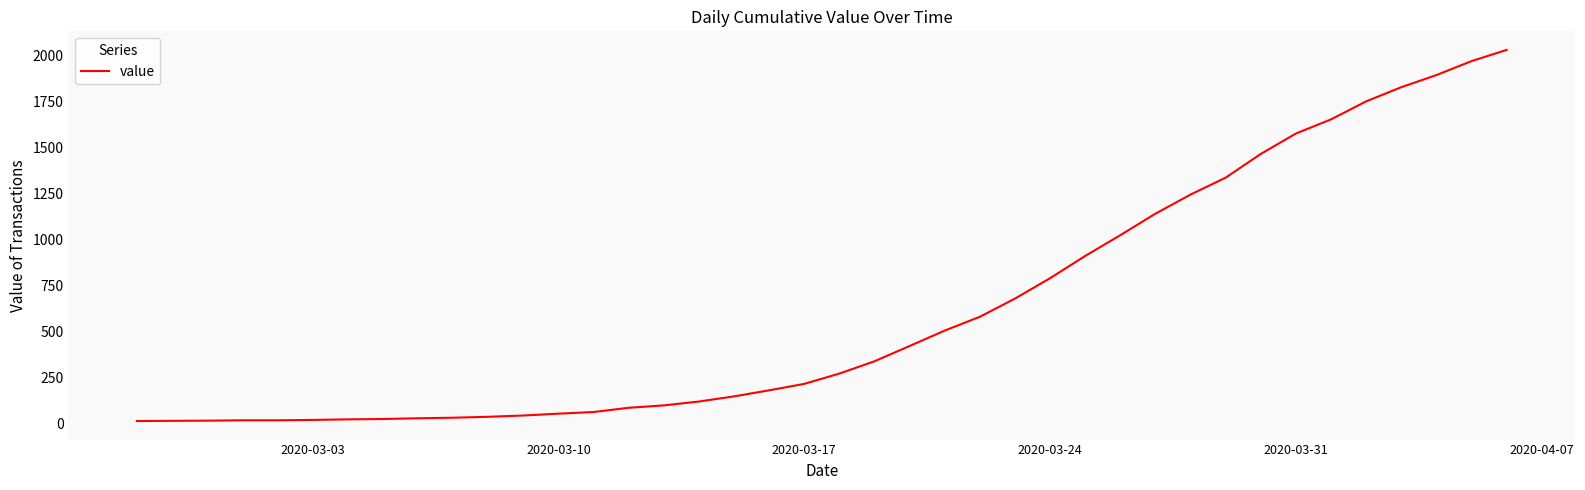

What is the maximum value shown in the chart?

2032